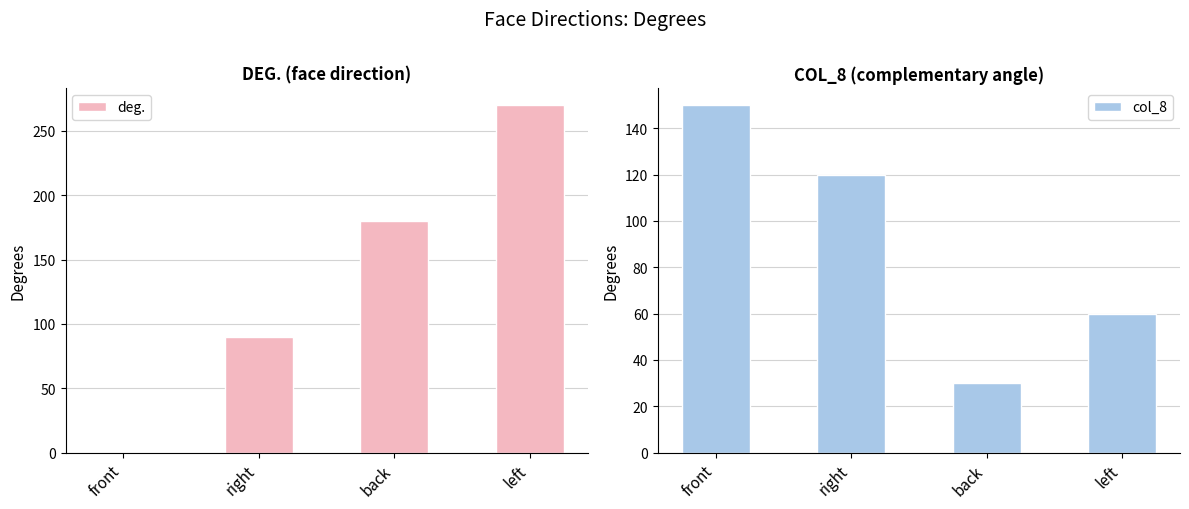

What is the value of the deg. bar at the 4th from the left?

270.0